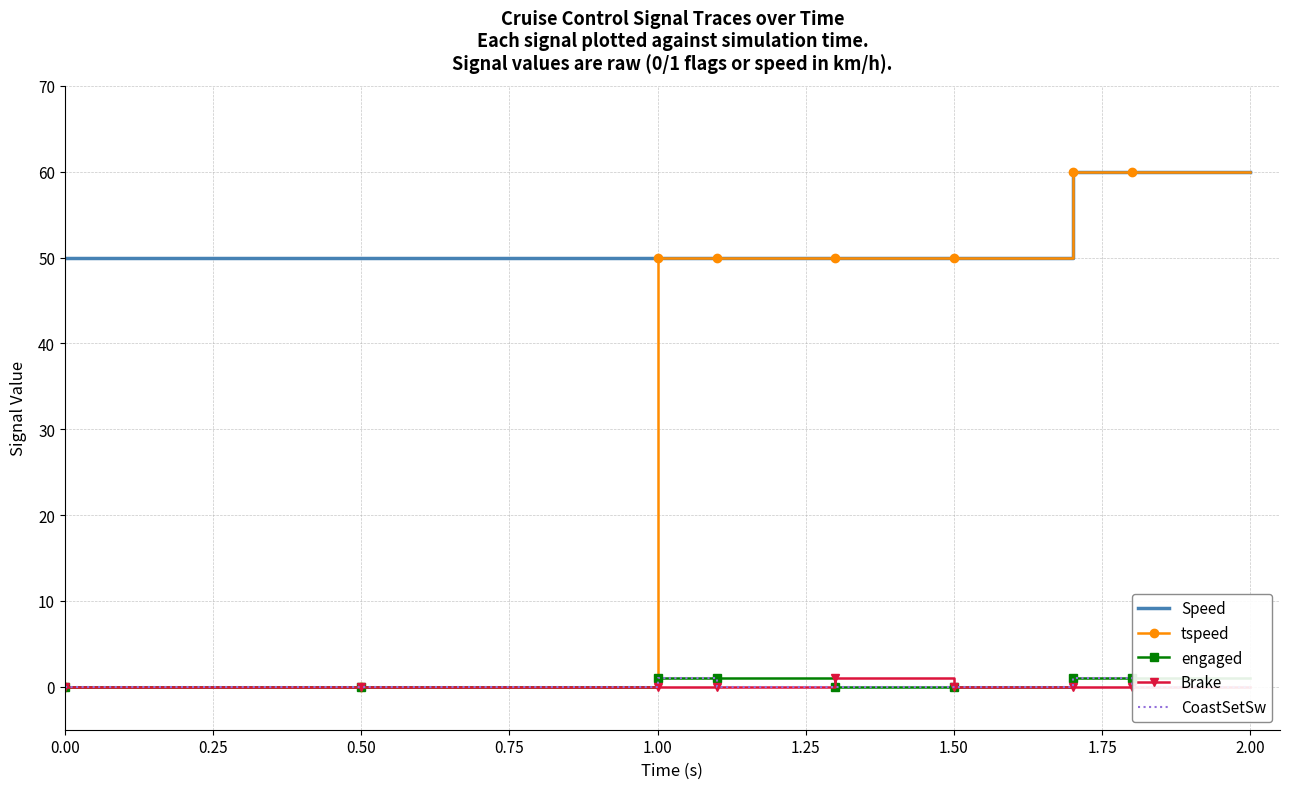

What is the difference between the maximum and minimum values in the Brake series?

1